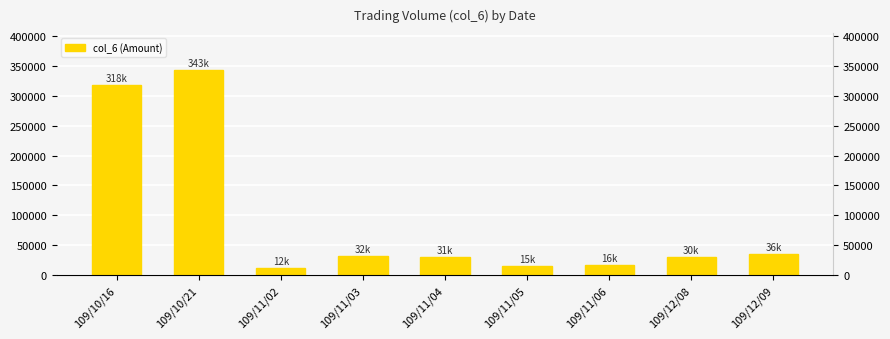

How many categories are shown in the chart?

9